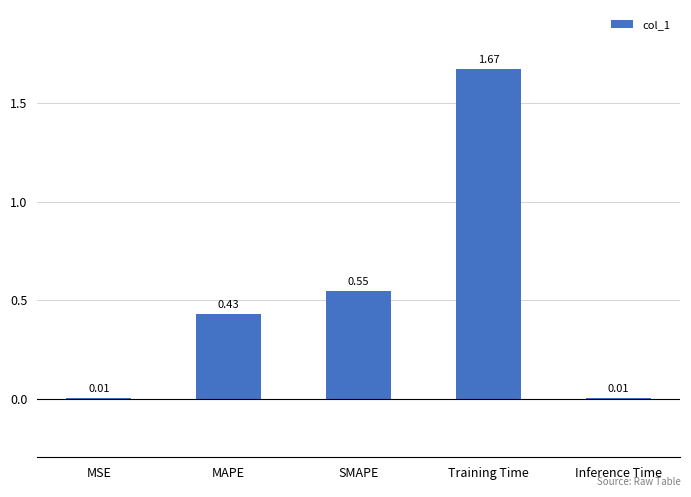

What is the change in value from MSE to Training Time?

+1.7